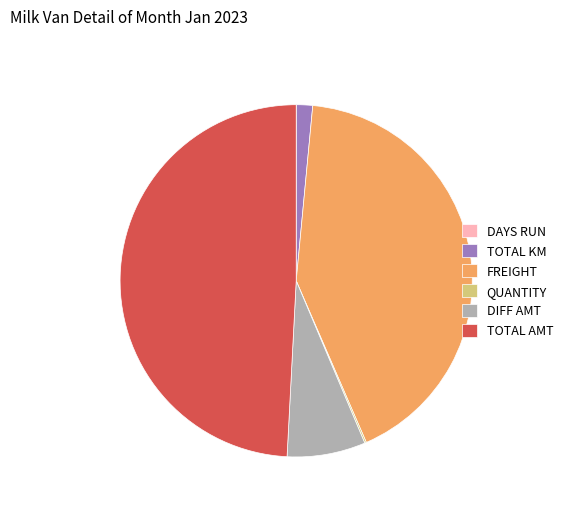

The FREIGHT slice represents 35% of the pie. True or false?

False